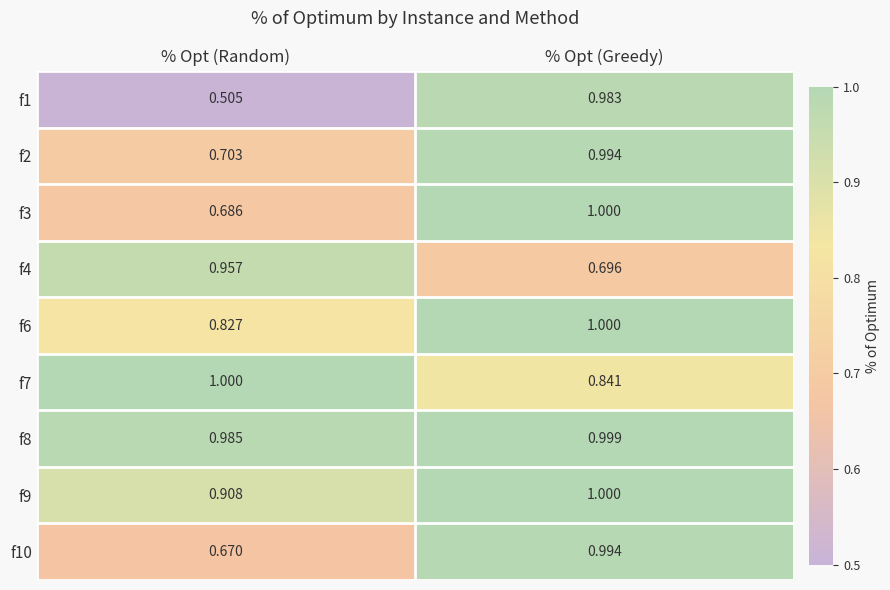

Which category has the highest value in the f1 series?

% Opt (Greedy)